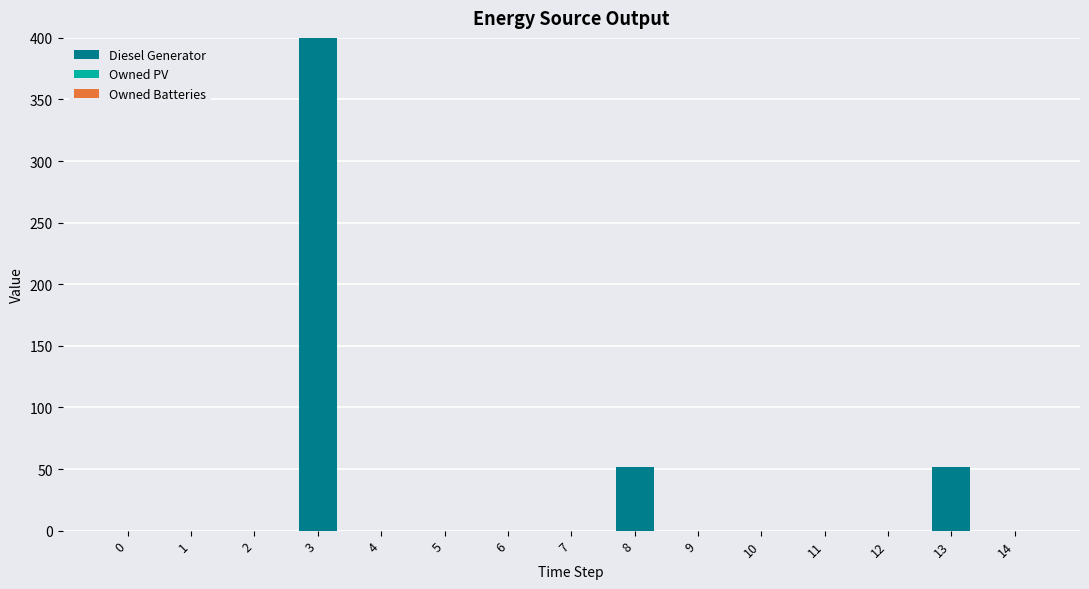

The value at 14 is -168. True or false?

False